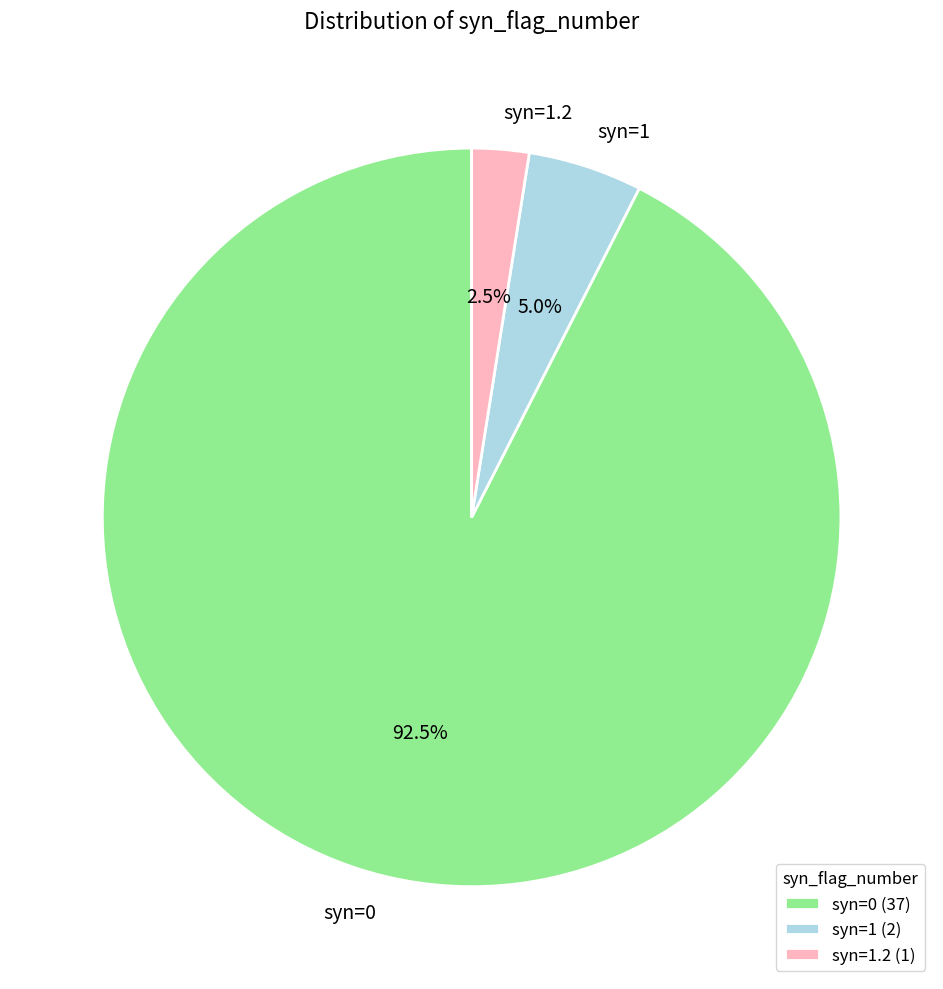

Approximately how many times larger is the value at syn=0 compared to syn=1.2?

37.0